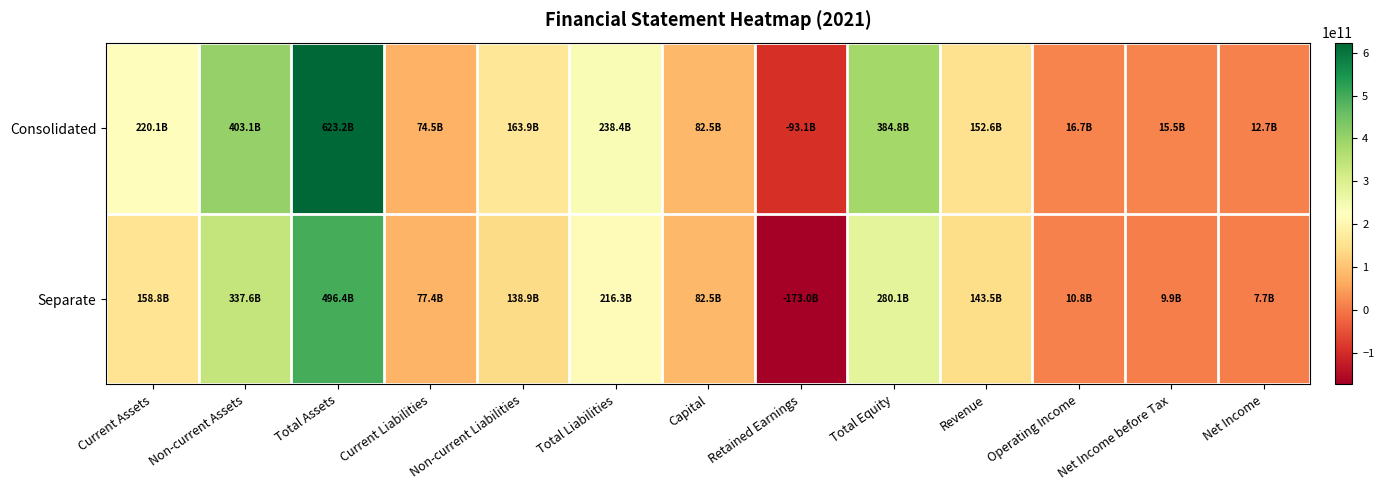

How many data points does each series have?

13